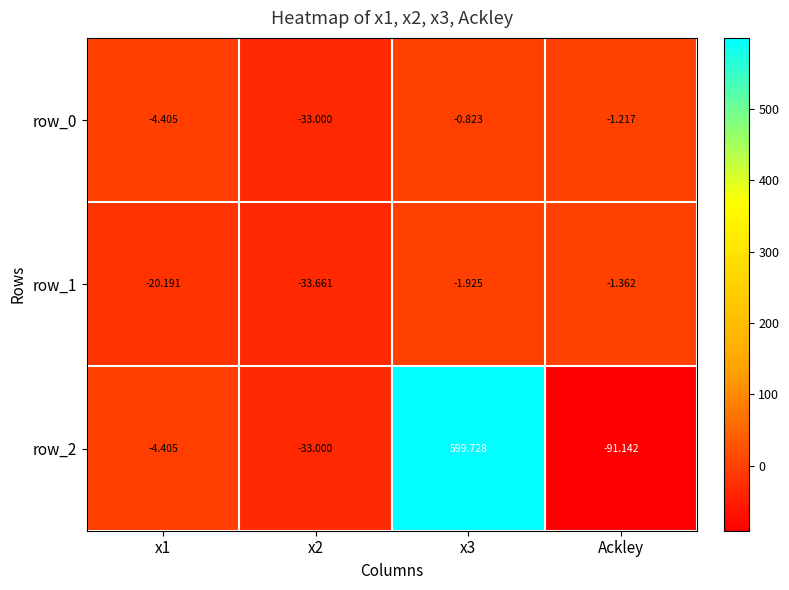

Between x2 and x3, which series saw the biggest shift?

row_2